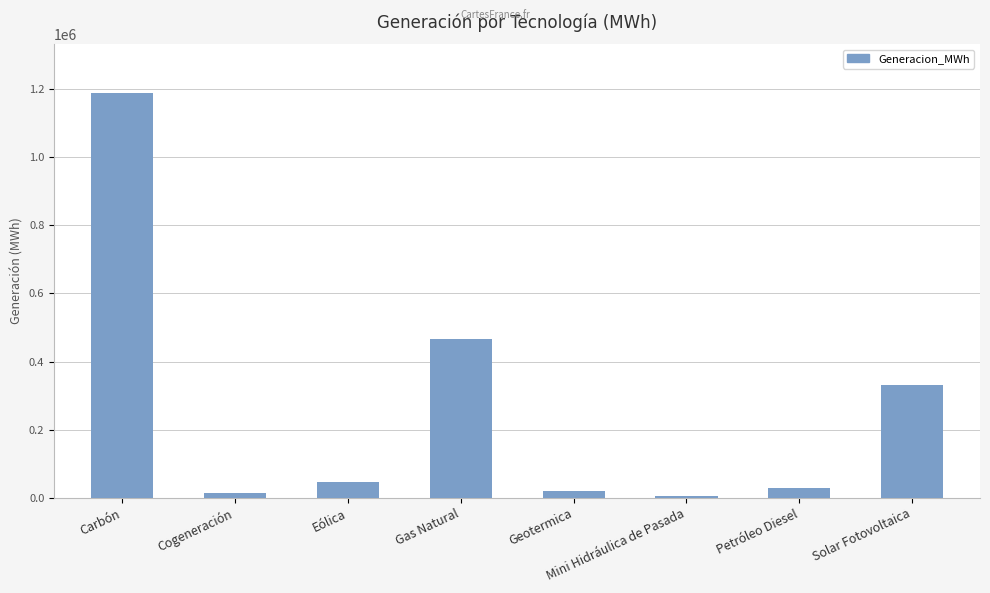

What is the label of the 3rd bar from the right?

Mini Hidráulica de Pasada